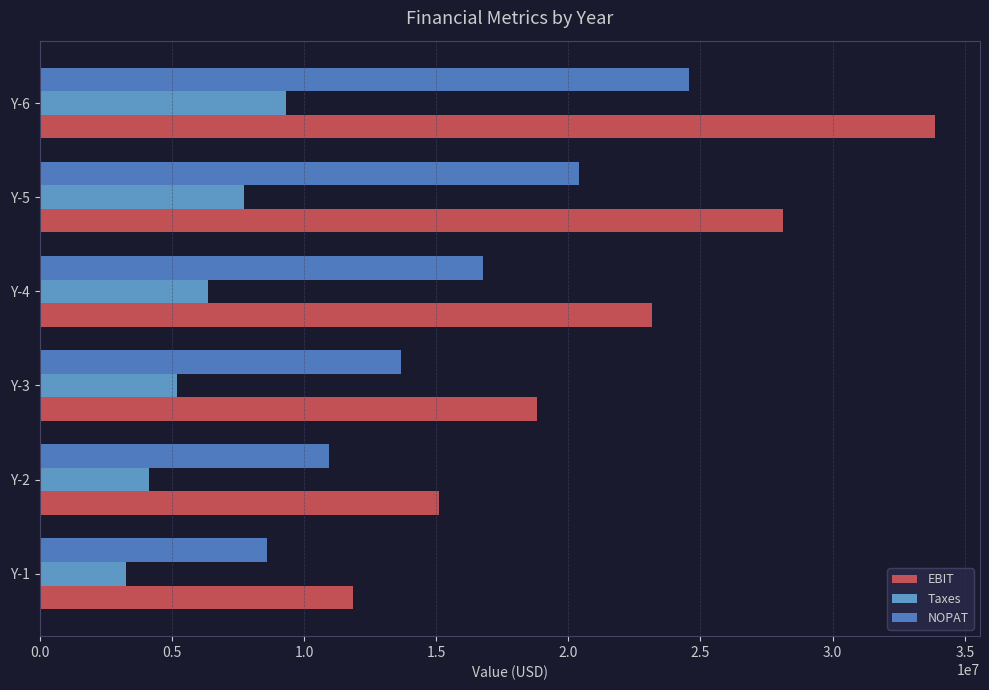

Which category has the highest value in the Taxes series?

Y-6